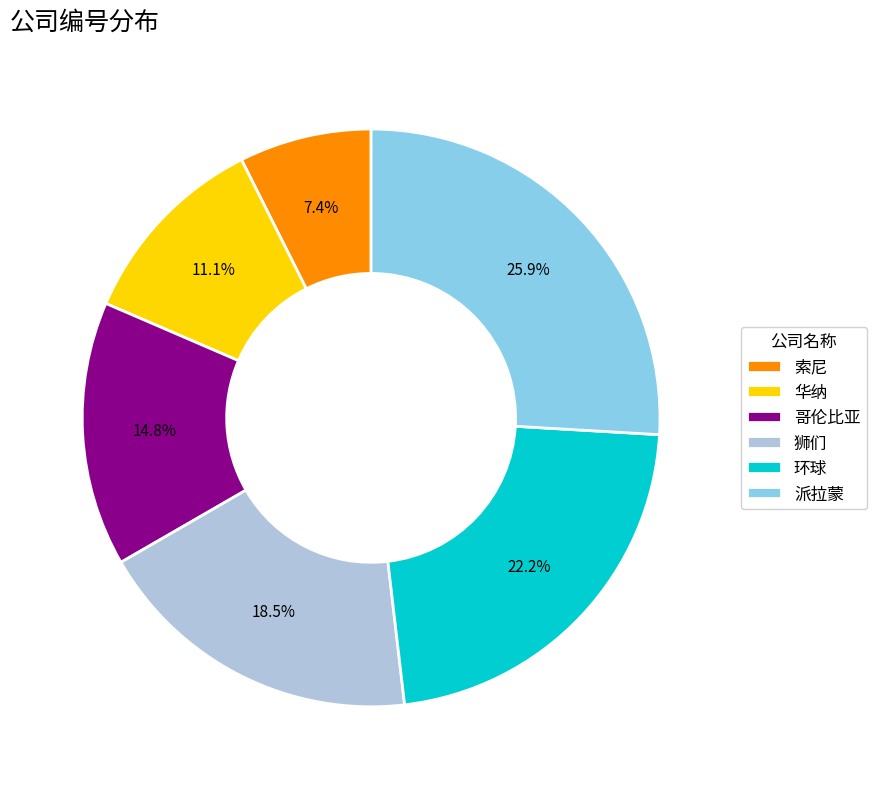

Which slice is the largest?

派拉蒙